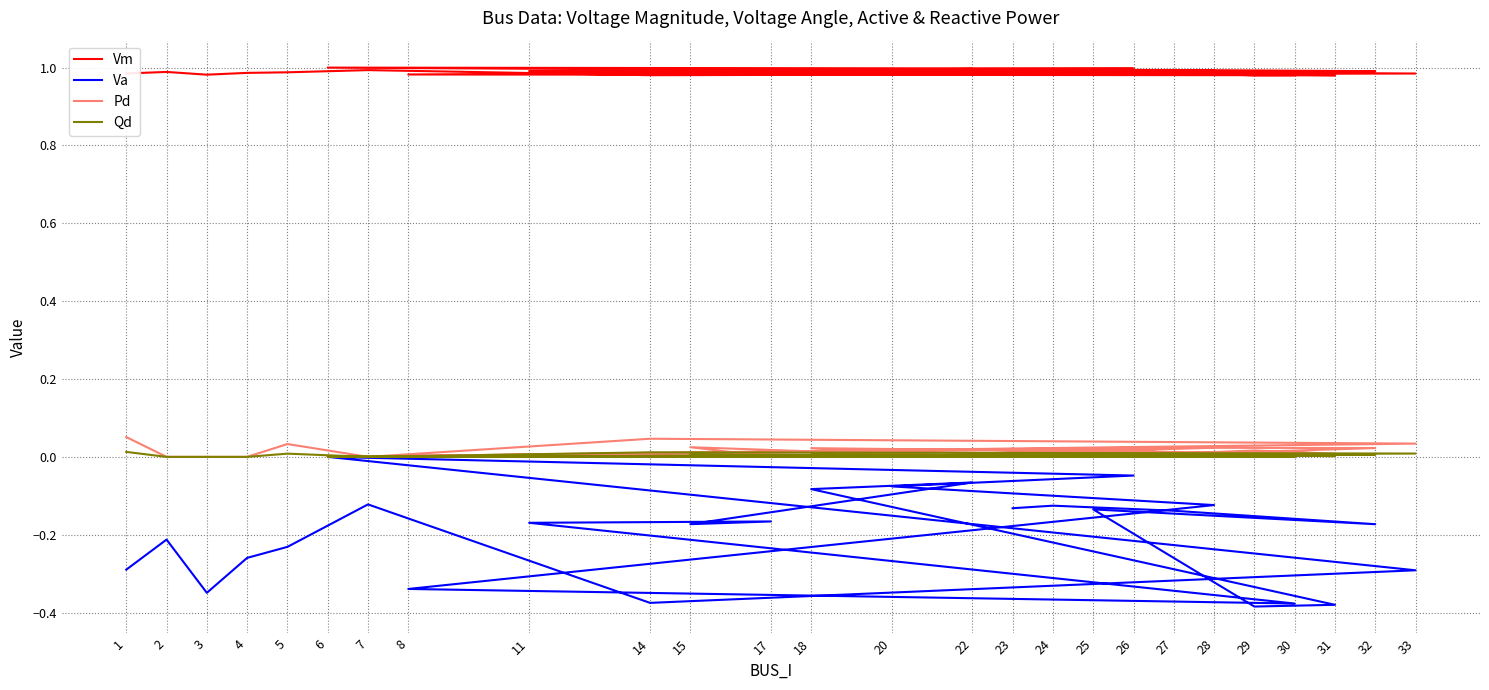

In Vm, how many points are lower than both neighbors (excluding endpoints)?

6